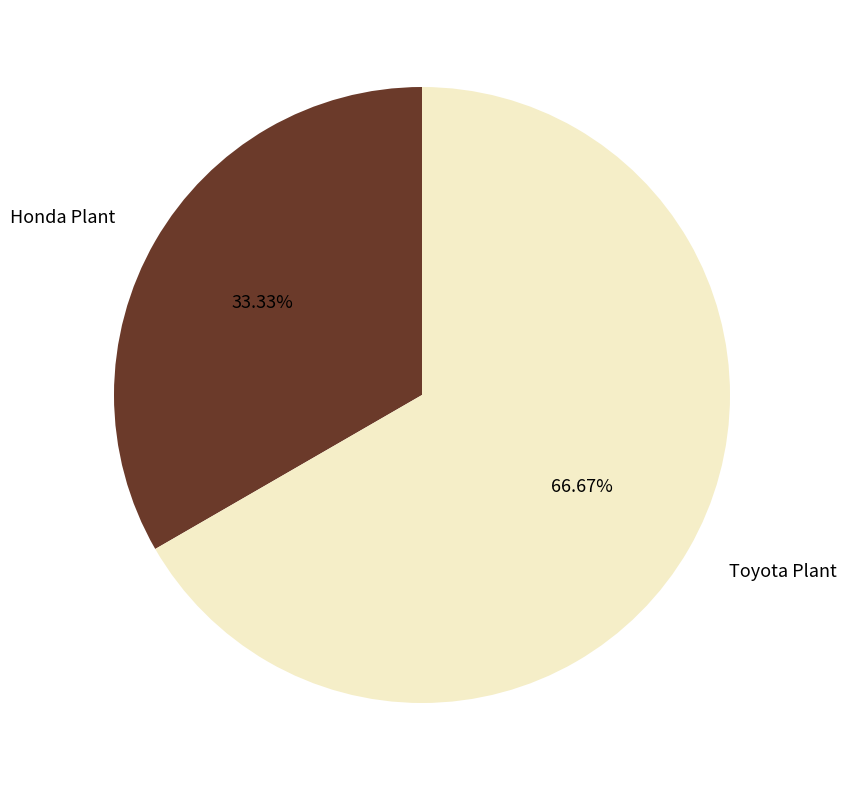

To the nearest percent, what portion does Toyota Plant represent?

67%